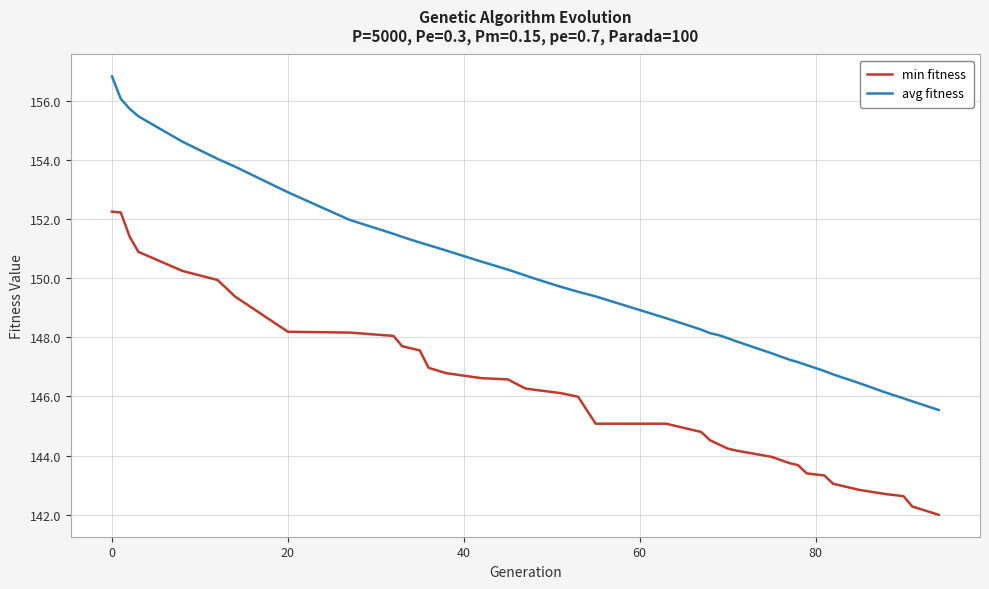

True or false: avg fitness and min fitness intersect in this chart.

False